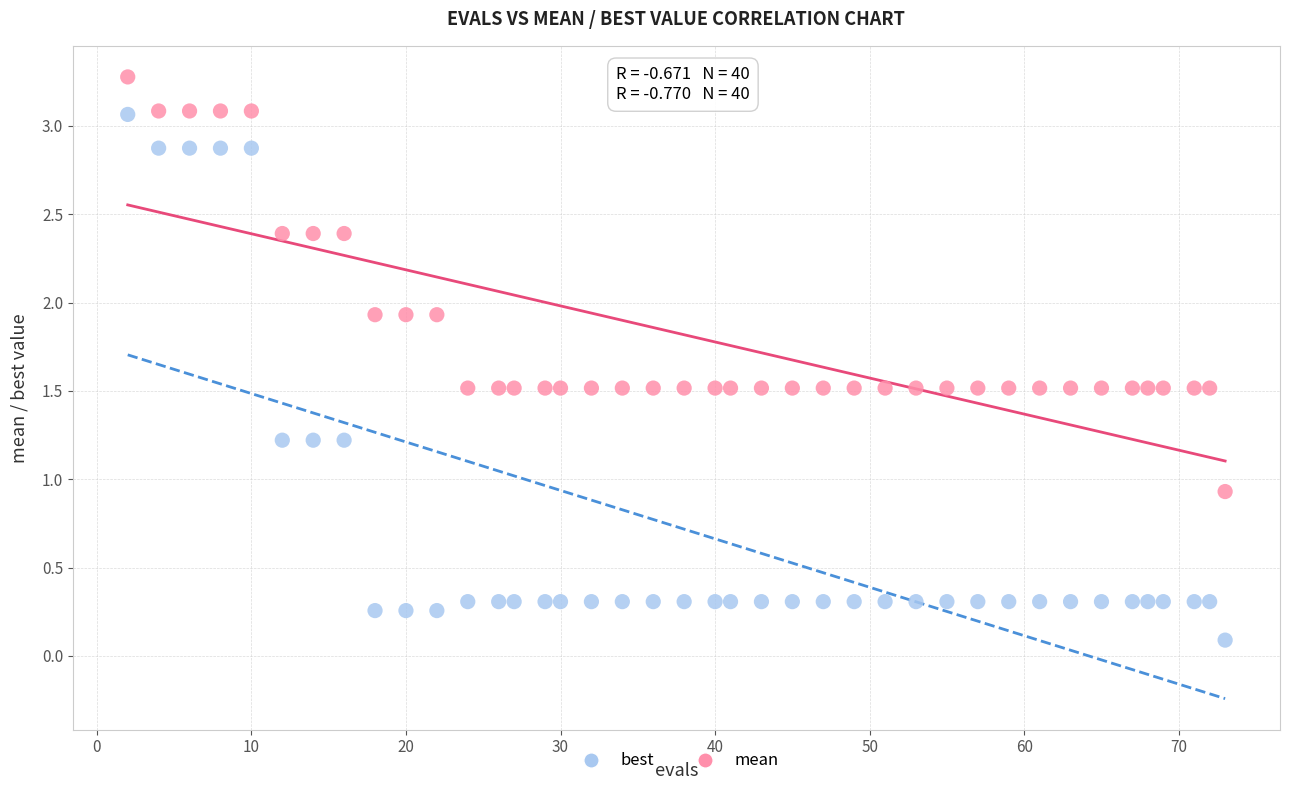

Which series reaches the minimum Y coordinate?

best